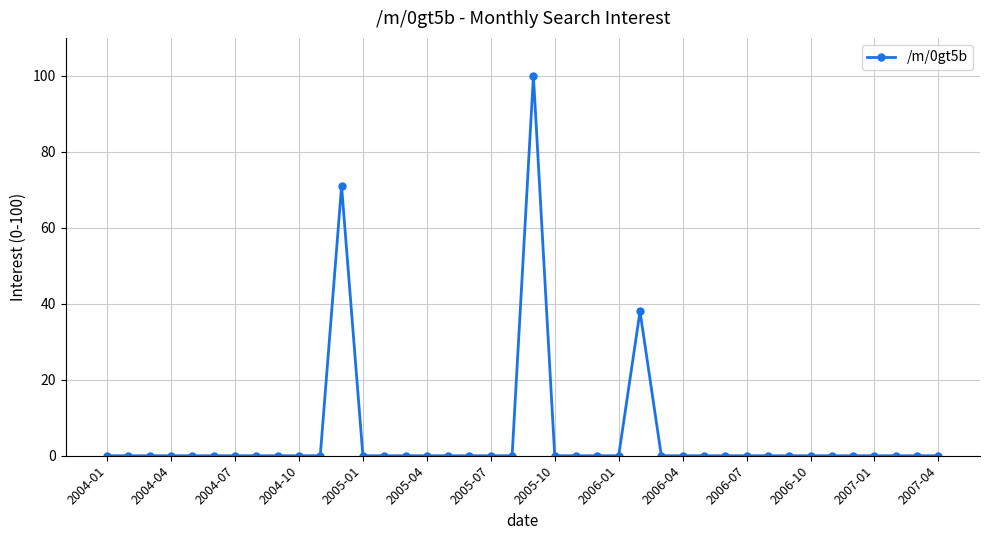

Does the chart display data point markers on the line(s)?

Yes